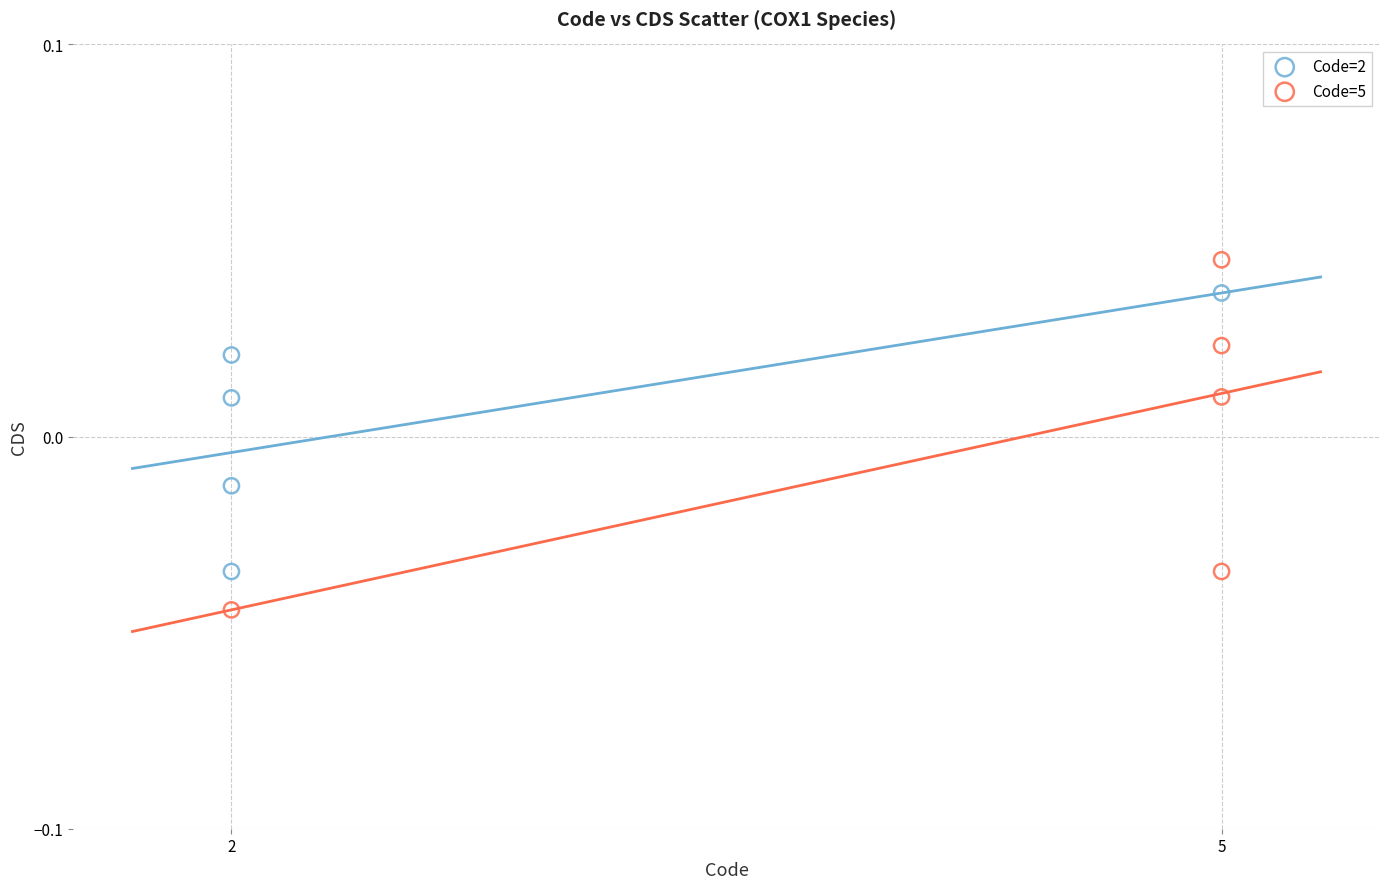

What are all the series names shown in the legend?

Code=2, Code=5